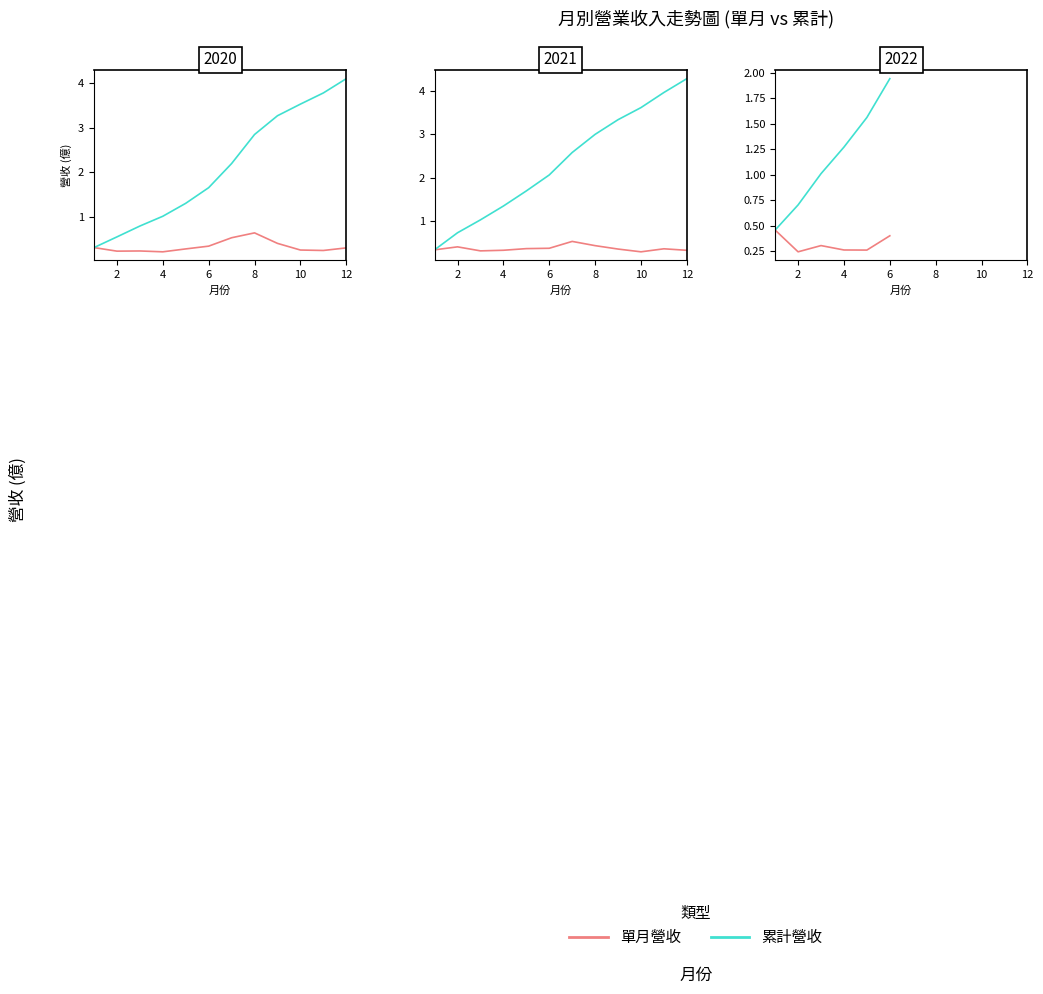

What is the value of the 單月營收 point at the 5th from the left?

0.3